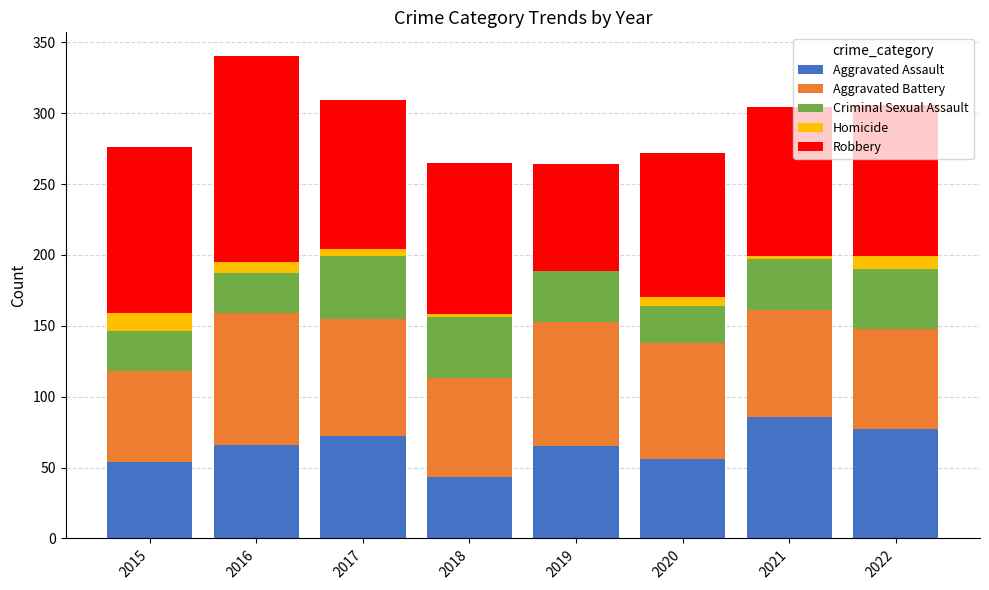

The value of Aggravated Assault at 2021 is 86. True or false?

True